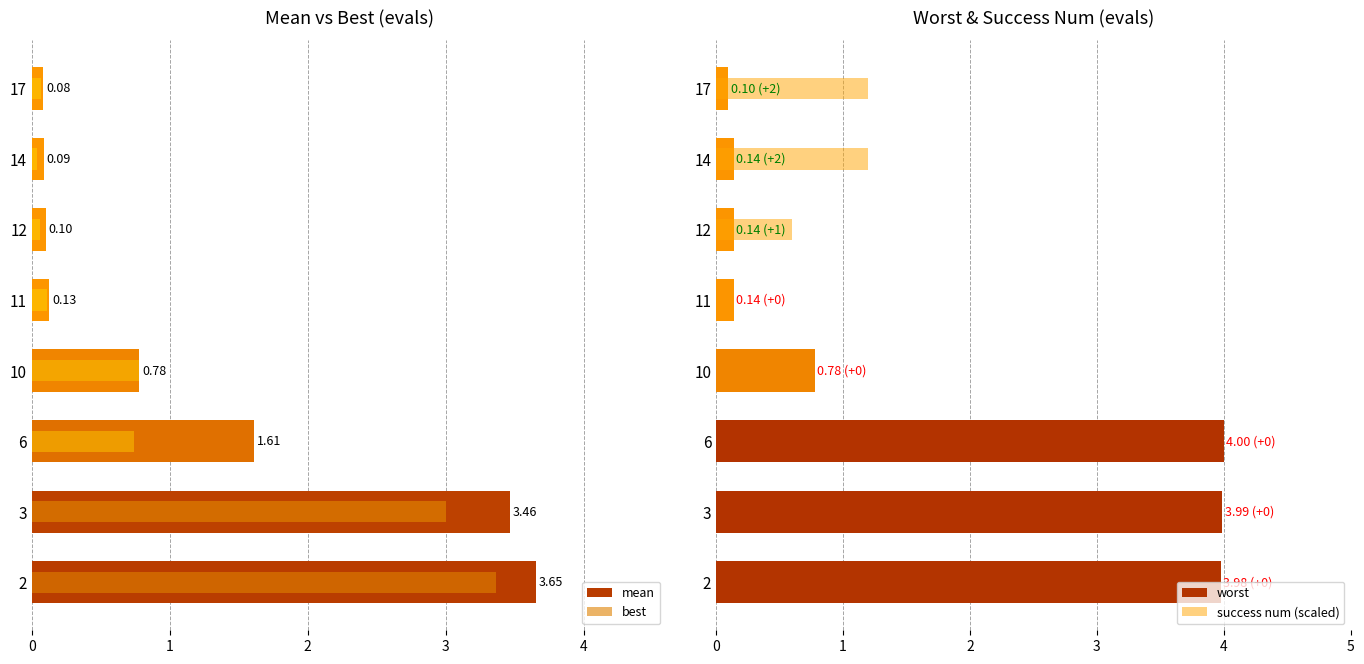

Reading left to right, list all the values displayed in this chart.

mean: 3.7	3.5	1.6	0.8	0.1	0.1	0.1	0.1
best: 3.4	3.0	0.7	0.8	0.1	0.1	0.0	0.1
worst: 4.0	4.0	4.0	0.8	0.1	0.1	0.1	0.1
success num (scaled): 0.0	0.0	0.0	0.0	0.0	0.6	1.2	1.2